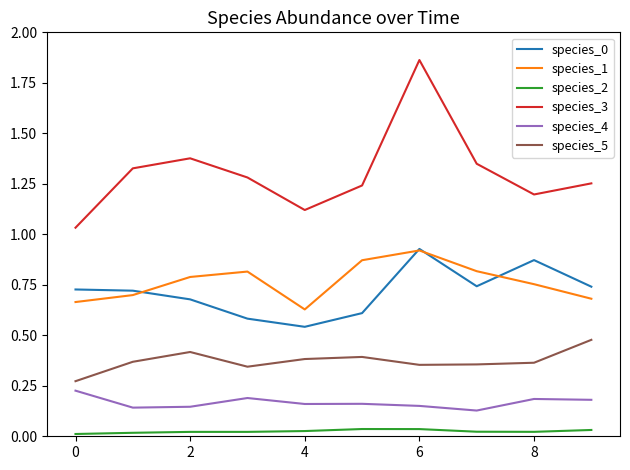

Which series has the largest range (max minus min)?

species_3